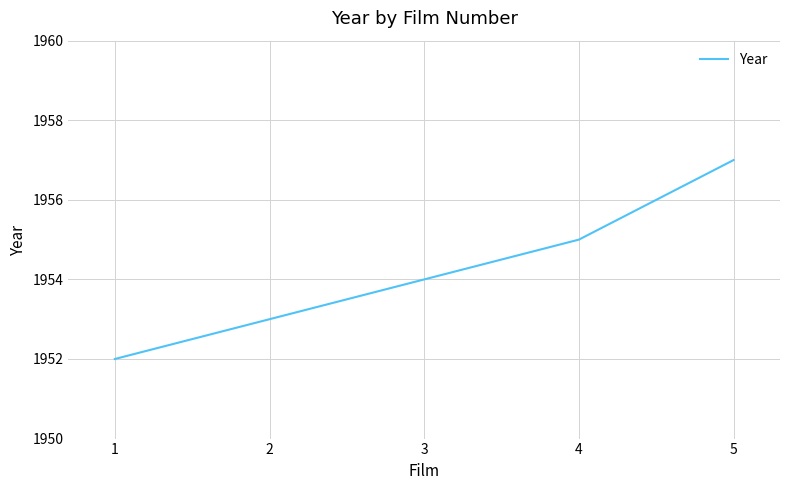

Count the number of categories in the chart.

5